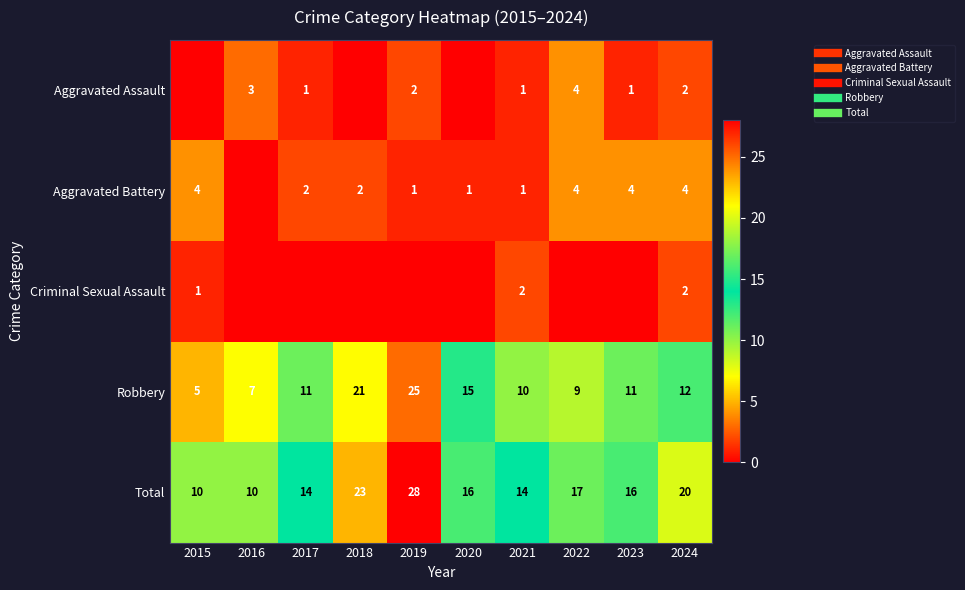

What is the spread (max minus min) of values at 2024?

18